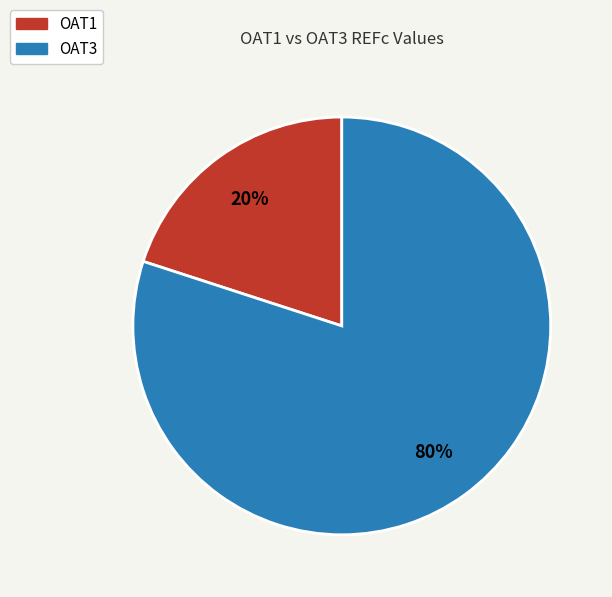

To the nearest percent, what percentage of the pie is OAT3?

80%